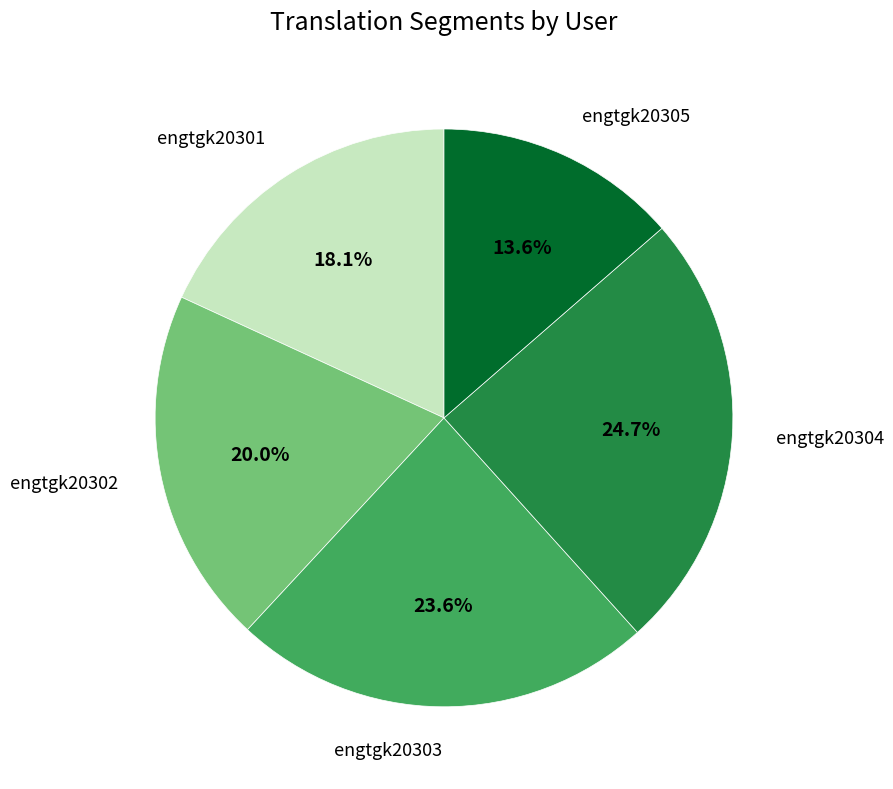

Is there a majority slice in this chart?

No